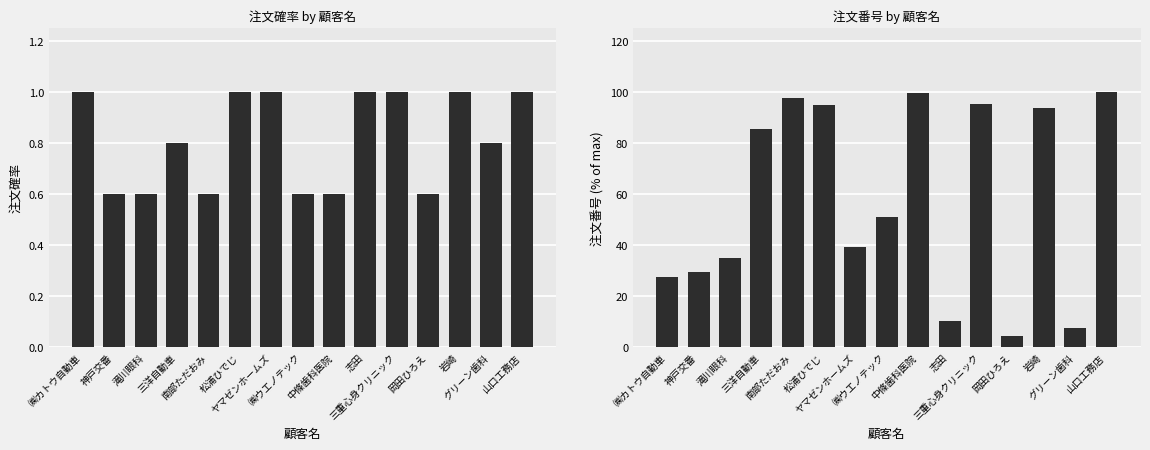

Is it true that 注文番号 equals 36.4 at 中條歯科医院?

False